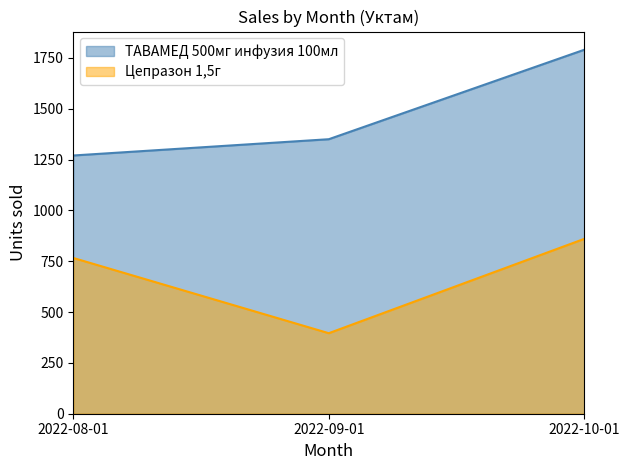

The value of Астарюс 20мг/мл амп. 5мл №5 at 2022-08-01 is 269. True or false?

False